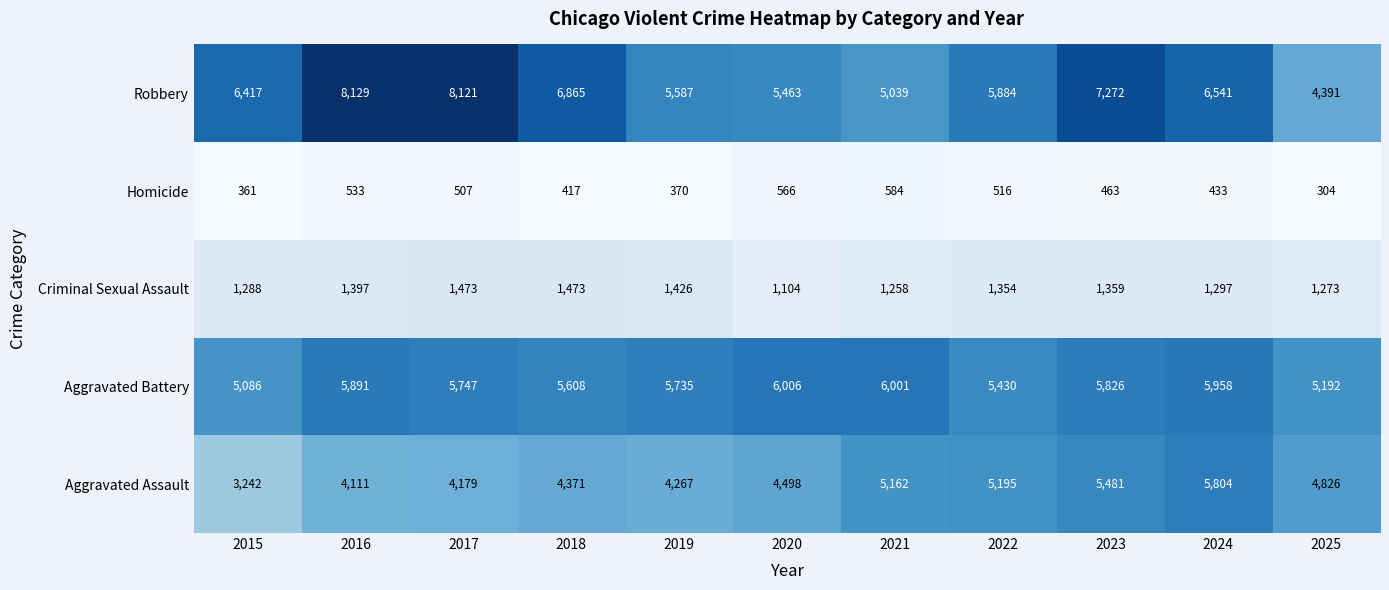

The Homicide series shows 516 at 2022. True or false?

True